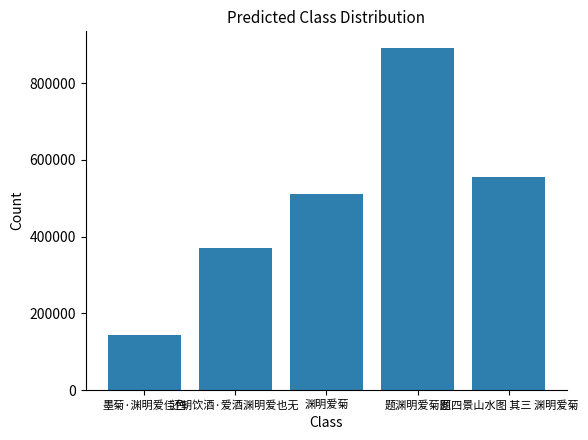

What is the label of the 3rd bar from the right?

渊明爱菊